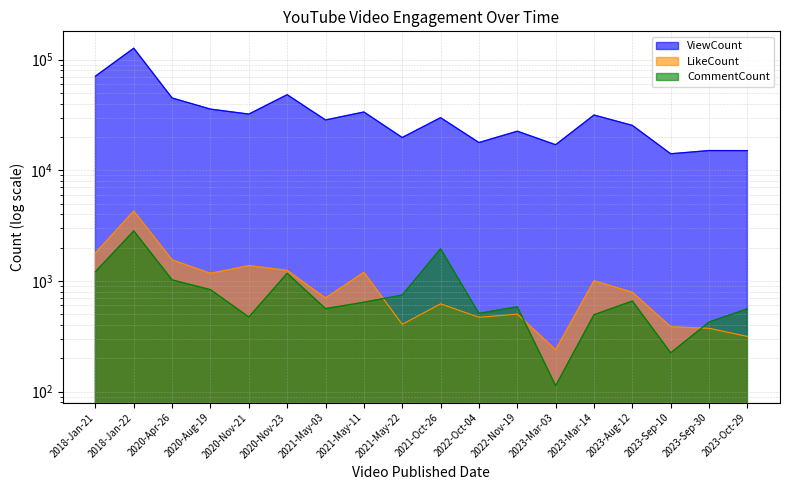

Is the value of CommentCount at 2022-Oct-04 greater than the value of ViewCount at 2018-Jan-22?

No